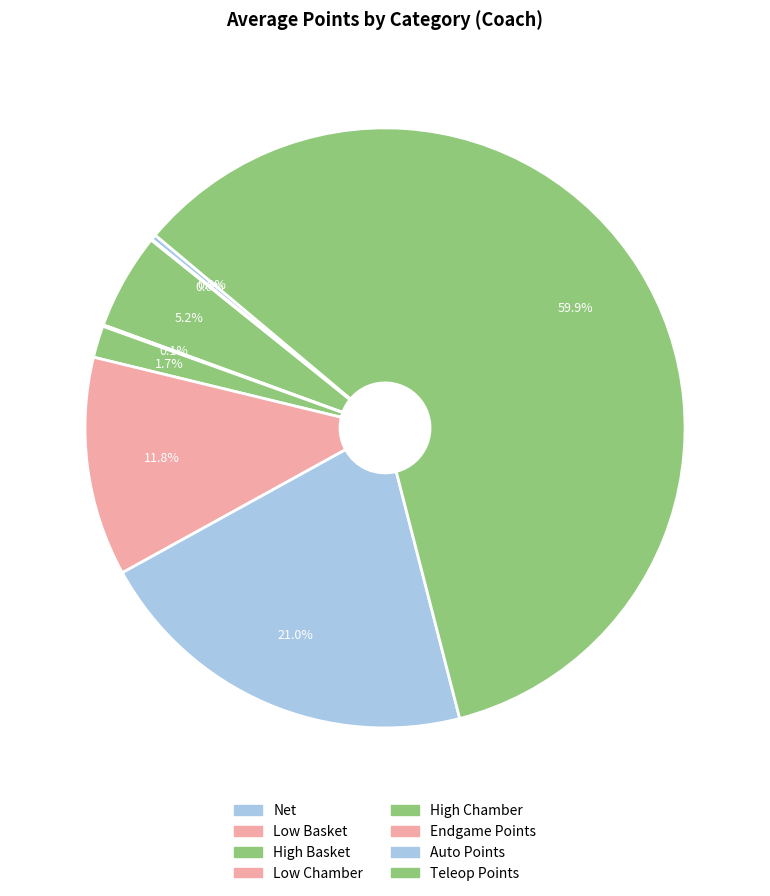

What percentage is the Teleop Points slice, to the nearest percent?

60%